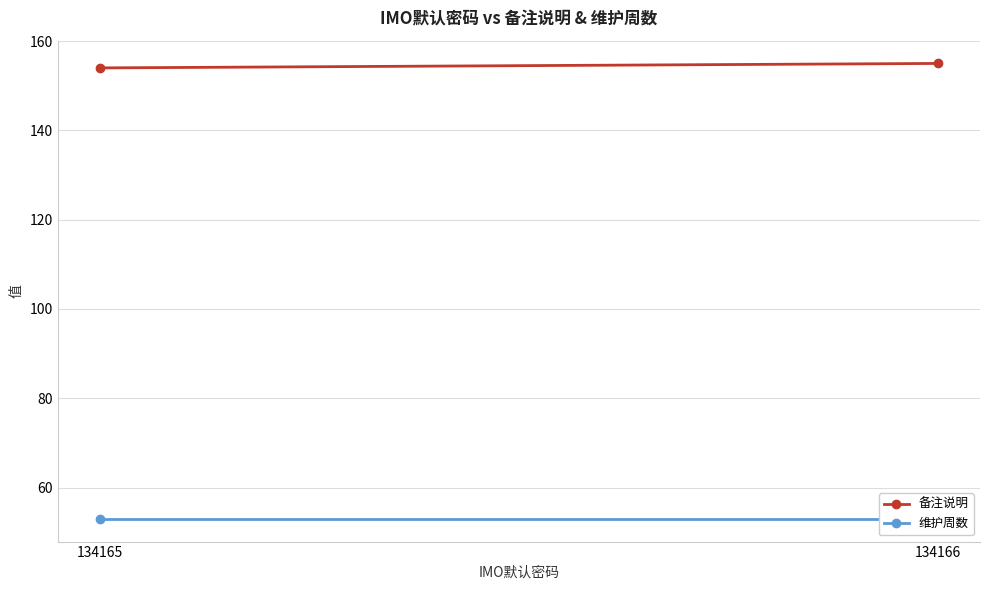

How many categories are shown in the chart?

2